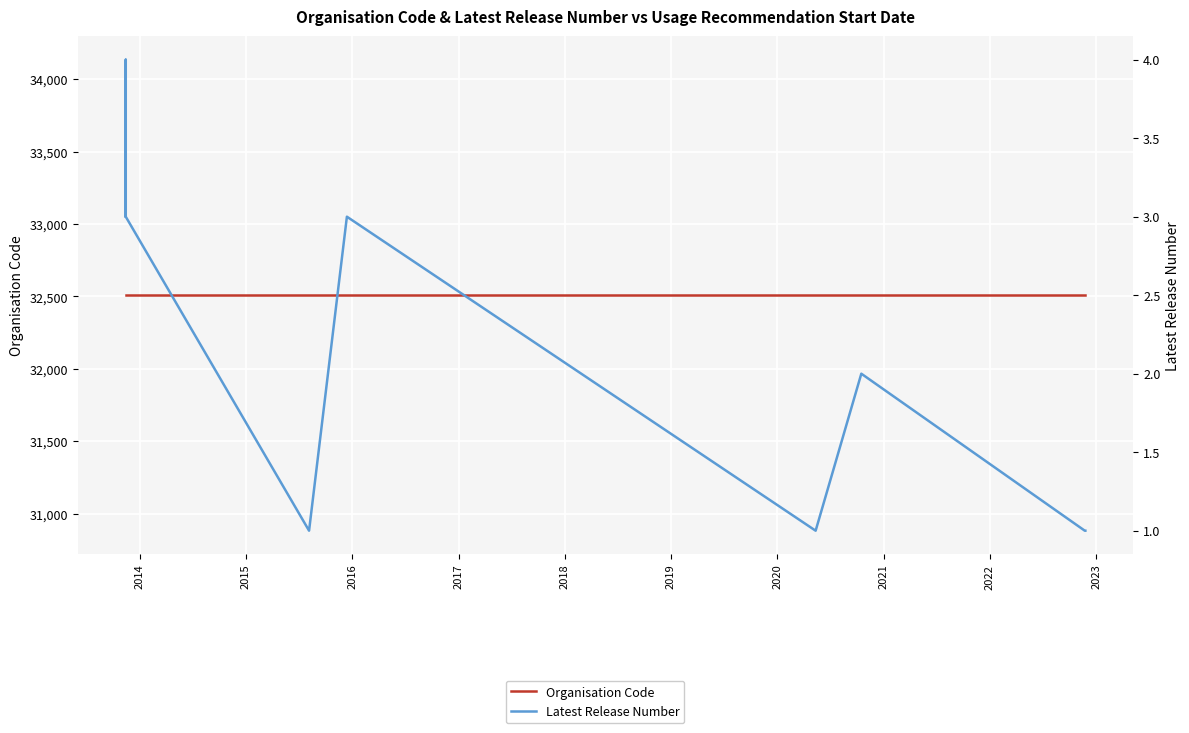

At which category is the sum across all series the highest?

2014